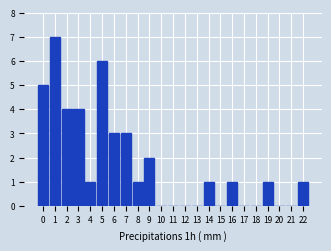

Reading left to right, what are all the values shown in this chart?

0=5	1=7	2=4	3=4	4=1	5=6	6=3	7=3	8=1	9=2	10=0	11=0	12=0	13=0	14=1	15=0	16=1	17=0	18=0	19=1	20=0	21=0	22=1